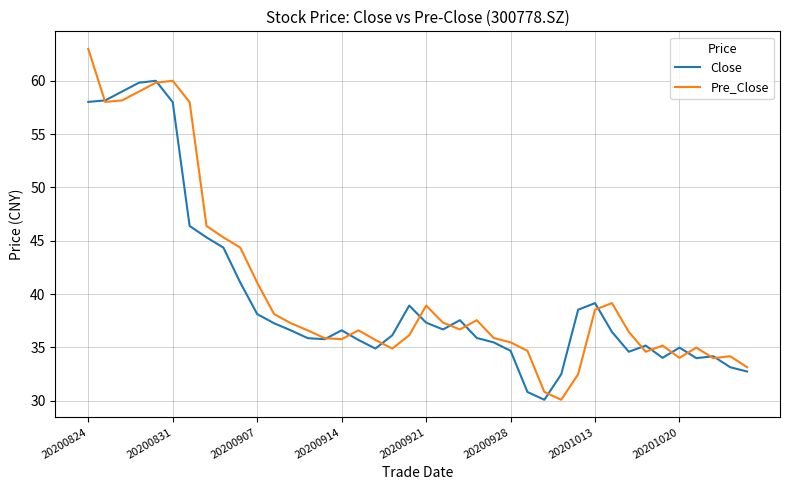

Which series has the largest range (max minus min)?

Pre_Close